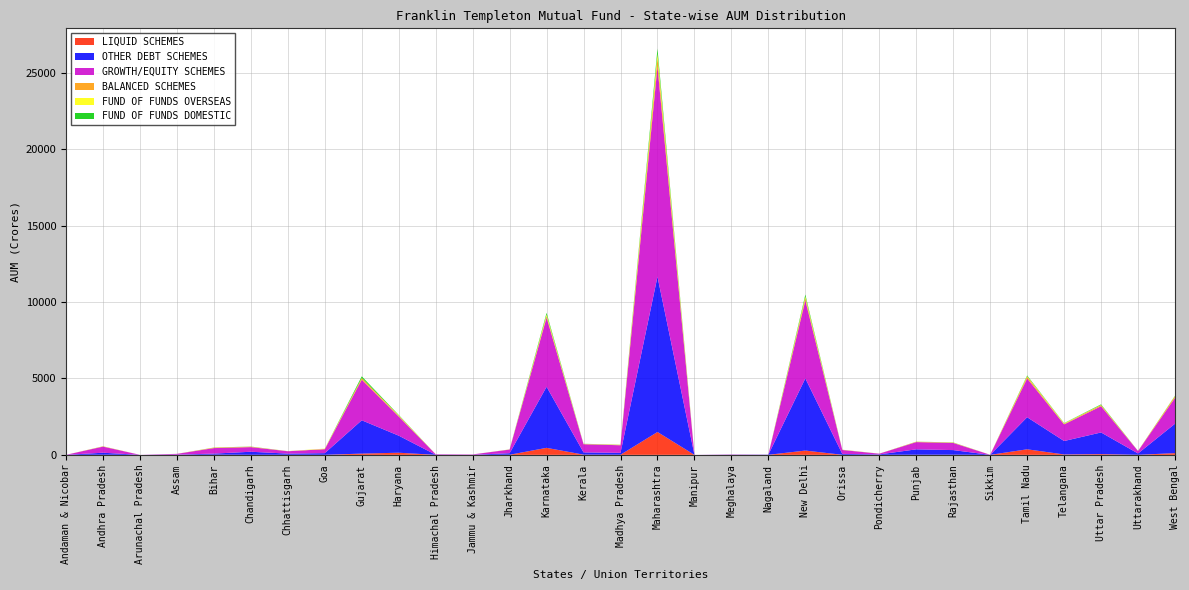

Reading right to left, extract all data points from this chart.

LIQUID SCHEMES: West Bengal=112.5	Uttarakhand=2.6	Uttar Pradesh=48.9	Telangana=26.1	Tamil Nadu=362.9	Sikkim=0.1	Rajasthan=8.2	Punjab=7.2	Pondicherry=0.6	Orissa=4.6	New Delhi=279.8	Nagaland=2.7	Meghalaya=1.2	Manipur=0.0	Maharashtra=1496.2	Madhya Pradesh=6.6	Kerala=12.5	Karnataka=458.7	Jharkhand=5.7	Jammu & Kashmir=0.5	Himachal Pradesh=0.2	Haryana=139.2	Gujarat=81.8	Goa=1.9	Chhattisgarh=3.7	Chandigarh=2.1	Bihar=10.1	Assam=0.5	Arunachal Pradesh=0.0	Andhra Pradesh=5.4	Andaman & Nicobar=0.0
OTHER DEBT SCHEMES: West Bengal=1924.2	Uttarakhand=87.3	Uttar Pradesh=1416.8	Telangana=879.8	Tamil Nadu=2099.4	Sikkim=0.4	Rajasthan=303.1	Punjab=353.4	Pondicherry=28.6	Orissa=56.0	New Delhi=4725.0	Nagaland=13.6	Meghalaya=9.0	Manipur=0.1	Maharashtra=10170.9	Madhya Pradesh=124.1	Kerala=148.2	Karnataka=3997.8	Jharkhand=102.0	Jammu & Kashmir=2.4	Himachal Pradesh=7.4	Haryana=1116.9	Gujarat=2181.1	Goa=109.4	Chhattisgarh=78.3	Chandigarh=200.3	Bihar=71.7	Assam=12.4	Arunachal Pradesh=0.0	Andhra Pradesh=133.7	Andaman & Nicobar=0.1
GROWTH/EQUITY SCHEMES: West Bengal=1695.1	Uttarakhand=160.9	Uttar Pradesh=1718.3	Telangana=1089.1	Tamil Nadu=2540.0	Sikkim=3.9	Rajasthan=468.7	Punjab=474.0	Pondicherry=46.1	Orissa=257.4	New Delhi=5112.9	Nagaland=3.0	Meghalaya=17.1	Manipur=1.3	Maharashtra=13764.3	Madhya Pradesh=496.3	Kerala=535.3	Karnataka=4533.0	Jharkhand=236.7	Jammu & Kashmir=23.5	Himachal Pradesh=32.6	Haryana=1253.5	Gujarat=2656.9	Goa=258.7	Chhattisgarh=153.6	Chandigarh=303.5	Bihar=360.7	Assam=51.1	Arunachal Pradesh=0.9	Andhra Pradesh=399.8	Andaman & Nicobar=1.2
BALANCED SCHEMES: West Bengal=101.6	Uttarakhand=5.6	Uttar Pradesh=69.5	Telangana=36.0	Tamil Nadu=115.5	Sikkim=0.9	Rajasthan=21.3	Punjab=22.4	Pondicherry=1.2	Orissa=12.5	New Delhi=162.9	Nagaland=0.0	Meghalaya=0.3	Manipur=0.0	Maharashtra=564.6	Madhya Pradesh=26.6	Kerala=13.8	Karnataka=110.3	Jharkhand=8.7	Jammu & Kashmir=0.3	Himachal Pradesh=1.3	Haryana=52.3	Gujarat=106.5	Goa=10.8	Chhattisgarh=4.5	Chandigarh=27.8	Bihar=28.3	Assam=1.2	Arunachal Pradesh=0.1	Andhra Pradesh=16.3	Andaman & Nicobar=0.0
FUND OF FUNDS OVERSEAS: West Bengal=14.1	Uttarakhand=0.7	Uttar Pradesh=14.1	Telangana=28.1	Tamil Nadu=35.5	Sikkim=0.3	Rajasthan=4.4	Punjab=2.6	Pondicherry=1.1	Orissa=2.0	New Delhi=95.9	Nagaland=0.0	Meghalaya=0.2	Manipur=0.0	Maharashtra=273.9	Madhya Pradesh=2.1	Kerala=8.2	Karnataka=91.9	Jharkhand=1.4	Jammu & Kashmir=0.1	Himachal Pradesh=0.1	Haryana=23.2	Gujarat=12.3	Goa=25.1	Chhattisgarh=1.3	Chandigarh=1.0	Bihar=2.3	Assam=0.3	Arunachal Pradesh=0.0	Andhra Pradesh=2.7	Andaman & Nicobar=0.0
FUND OF FUNDS DOMESTIC: West Bengal=25.8	Uttarakhand=2.6	Uttar Pradesh=38.5	Telangana=19.2	Tamil Nadu=45.0	Sikkim=0.0	Rajasthan=9.3	Punjab=5.5	Pondicherry=1.8	Orissa=3.8	New Delhi=119.6	Nagaland=0.0	Meghalaya=0.3	Manipur=0.0	Maharashtra=325.5	Madhya Pradesh=8.1	Kerala=7.2	Karnataka=108.2	Jharkhand=3.4	Jammu & Kashmir=0.1	Himachal Pradesh=0.3	Haryana=28.1	Gujarat=101.6	Goa=1.6	Chhattisgarh=2.4	Chandigarh=8.8	Bihar=7.3	Assam=1.0	Arunachal Pradesh=0.0	Andhra Pradesh=4.2	Andaman & Nicobar=0.0